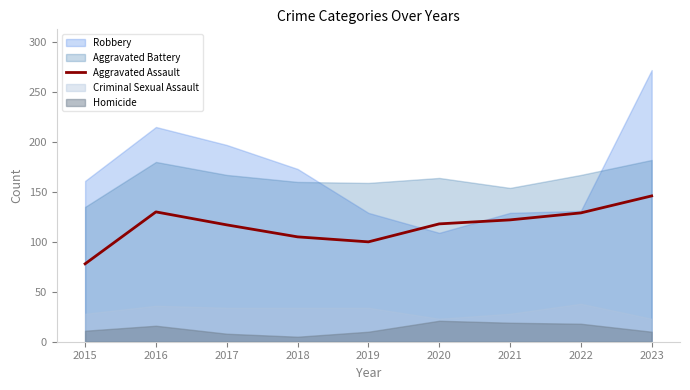

Is it true that Aggravated Assault equals 29 at 2021?

False